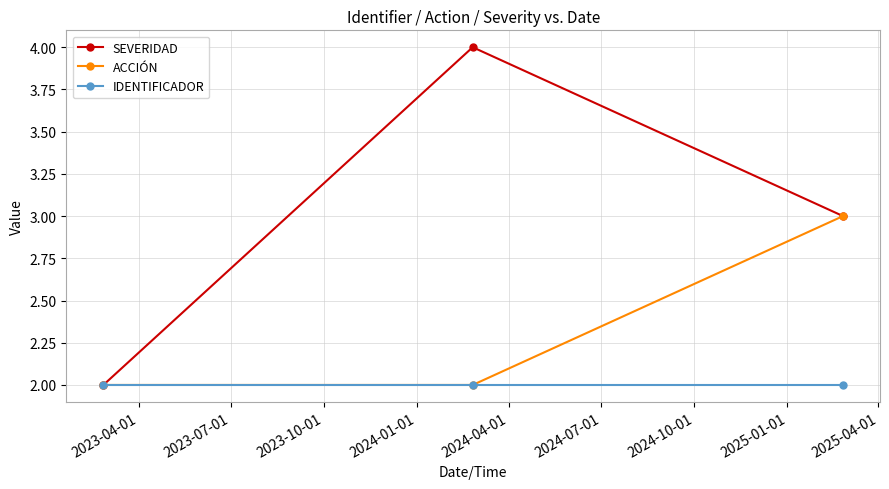

Which series has the largest total across all categories?

SEVERIDAD